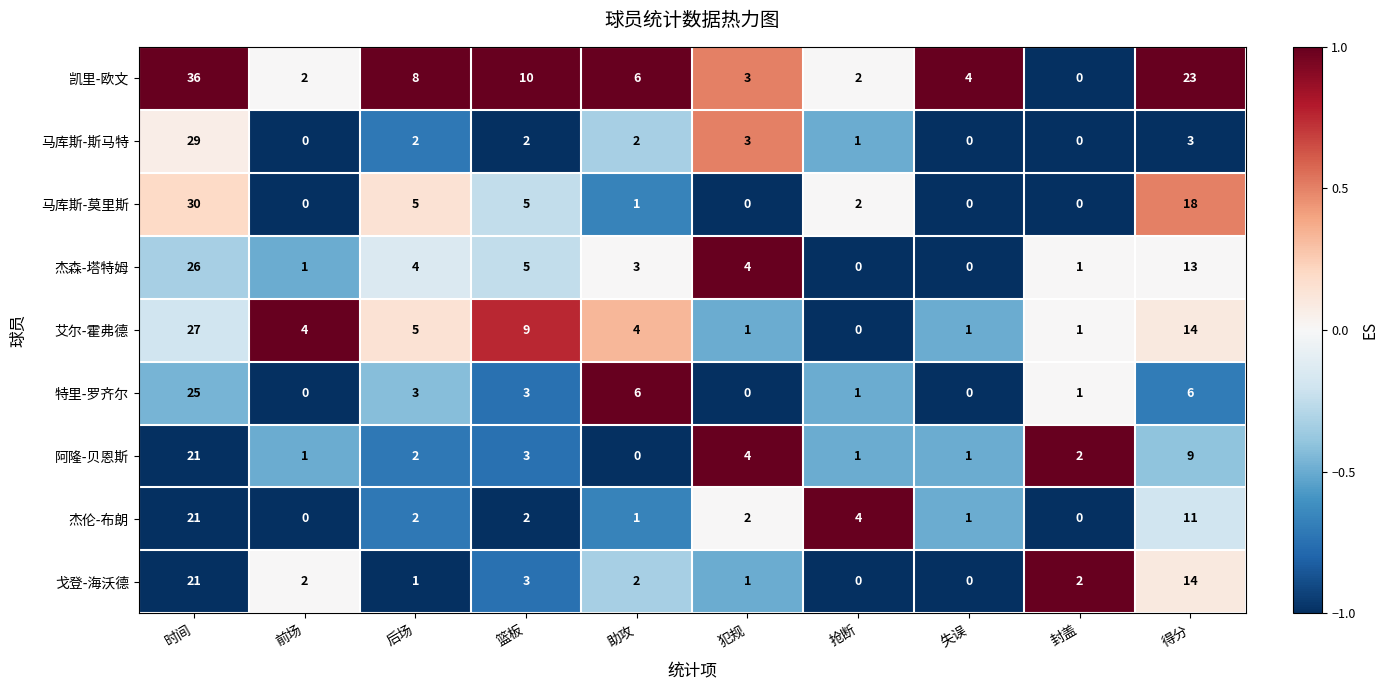

At which category is the sum across all series the highest?

时间